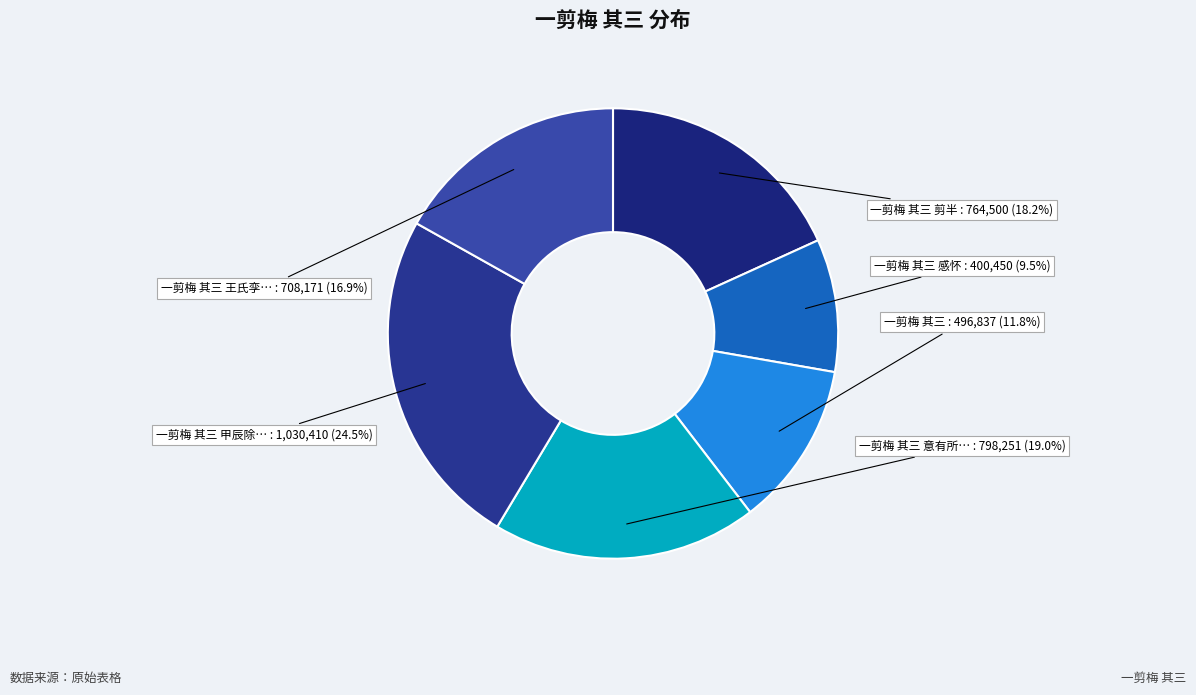

Count the number of slices in the pie.

6